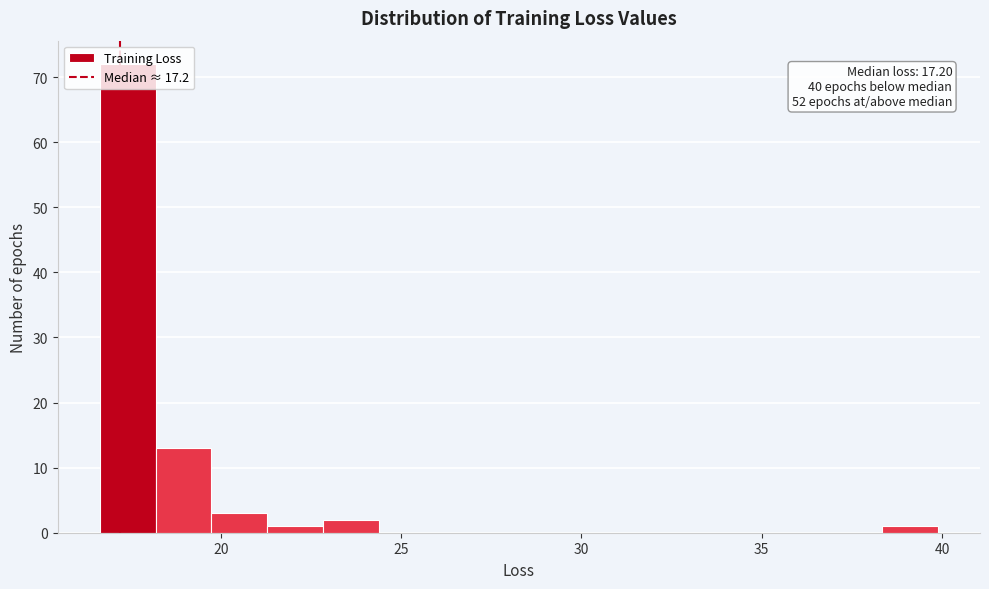

Read against the x-axis, roughly where is the centre of the tallest bar?

17.5